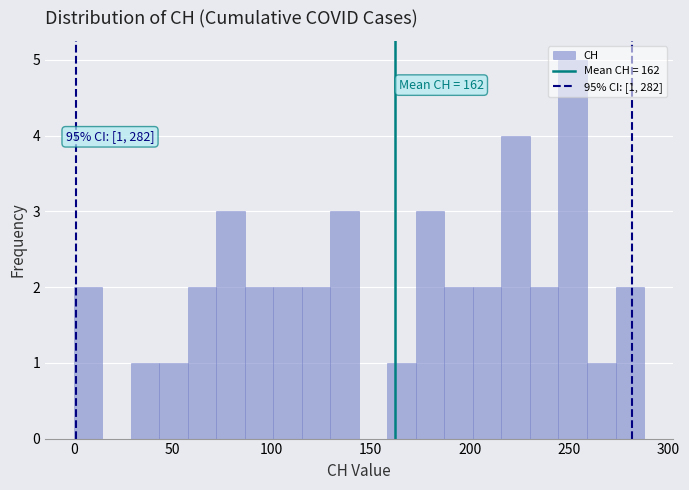

Around what value on the x-axis is the tallest bar? Give the approximate position of its centre, as read against the axis.

250